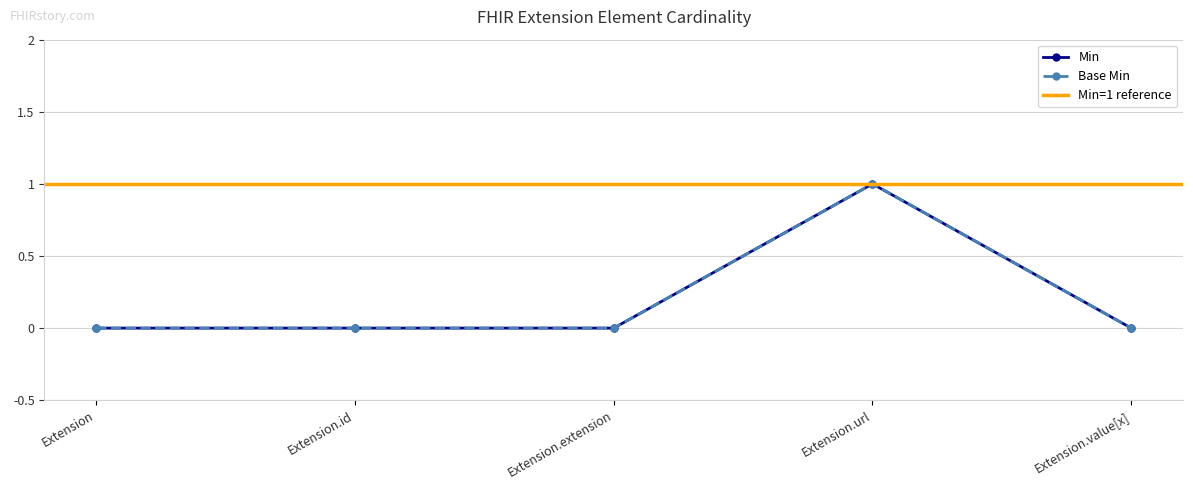

What position from the right is Extension.url?

2